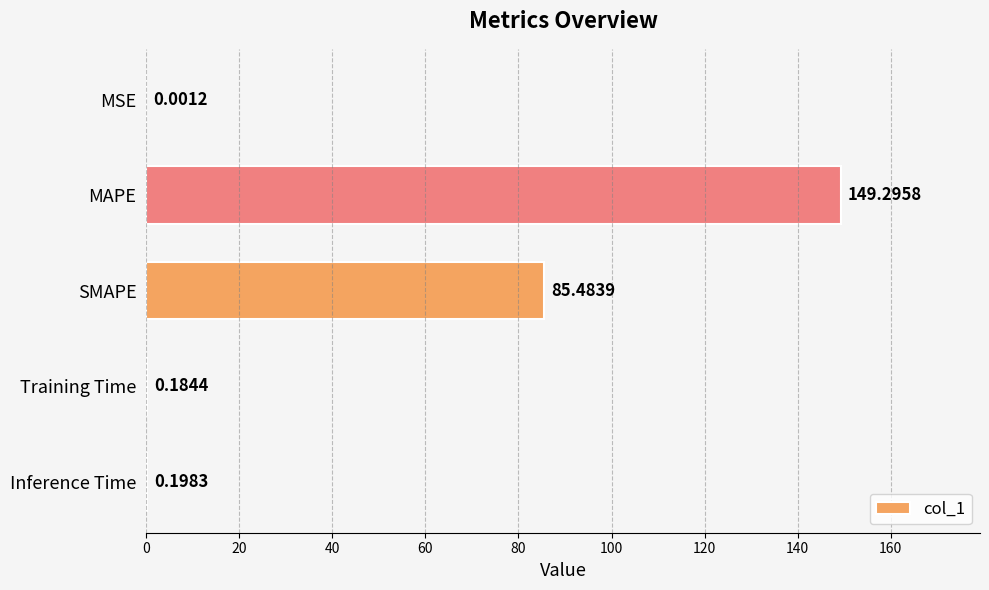

What is the change in value from SMAPE to Training Time?

-85.3